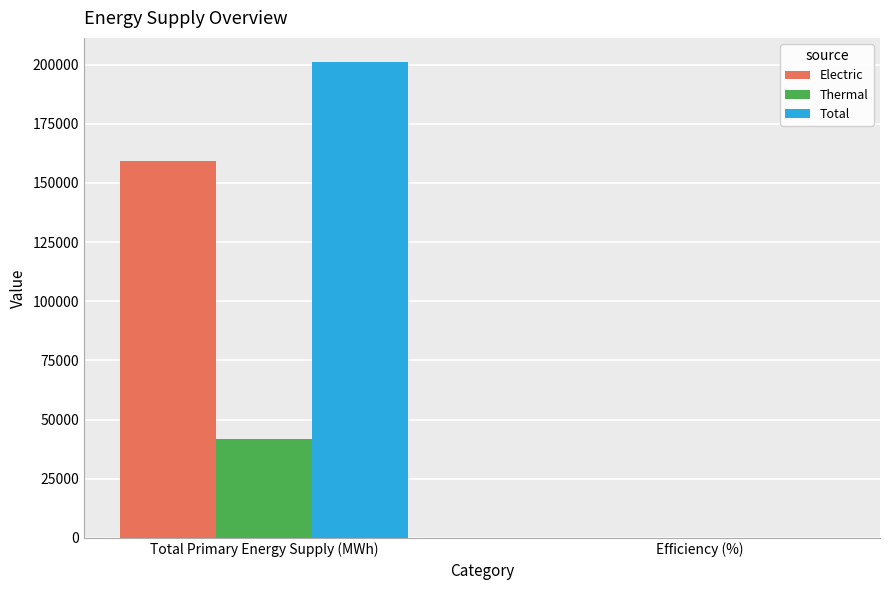

Which category has the highest value in the Electric series?

Total Primary Energy Supply (MWh)